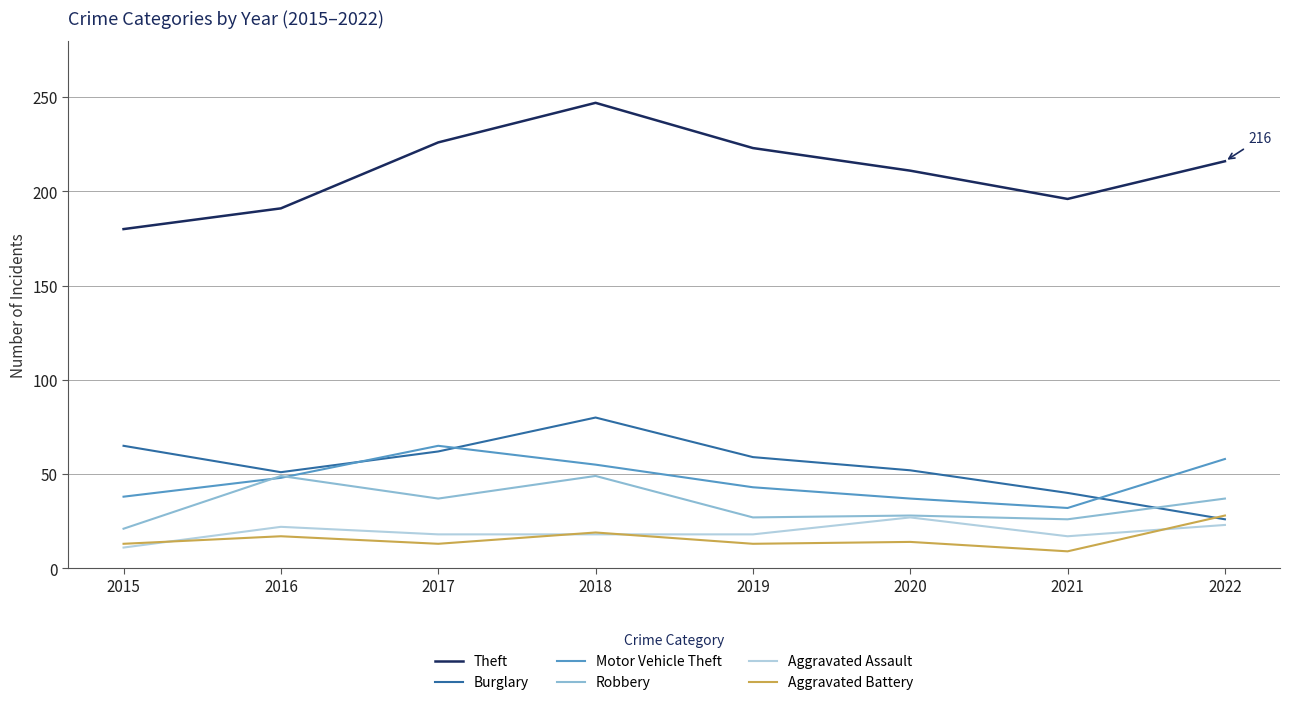

Is the value of Aggravated Assault at 2015 greater than the value of Robbery at 2015?

No